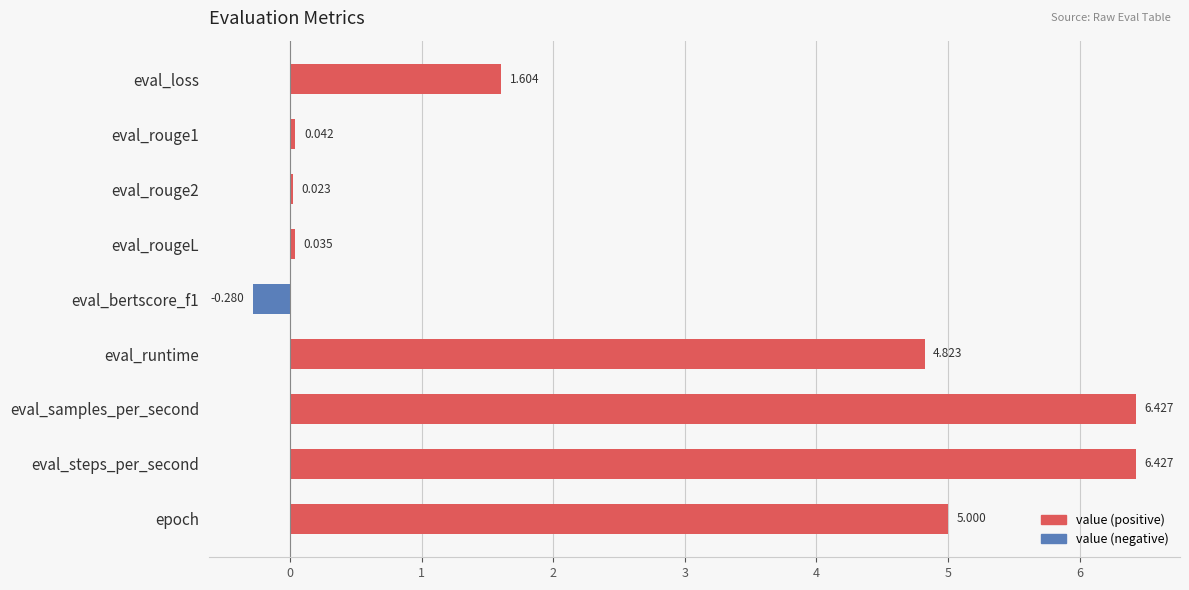

What is the label of the 4th bar from the top?

eval_rougeL